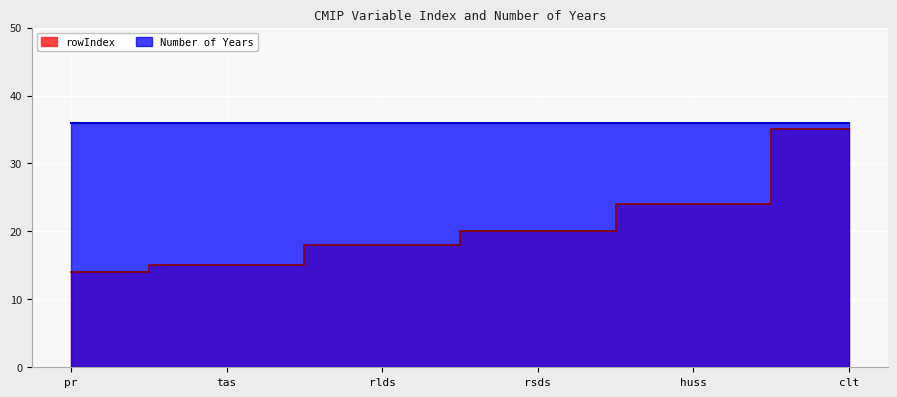

What is the label of the 3rd point from the left?

rlds